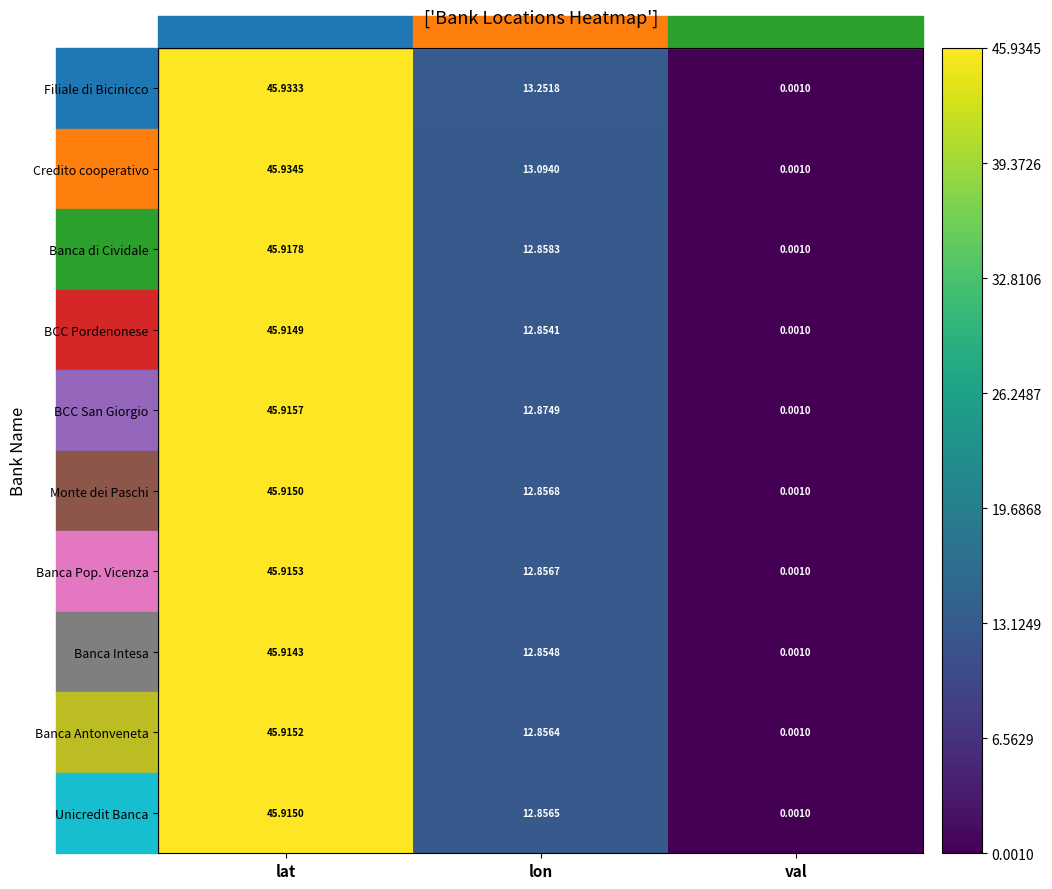

Which category has the highest value in the Monte dei Paschi series?

lat